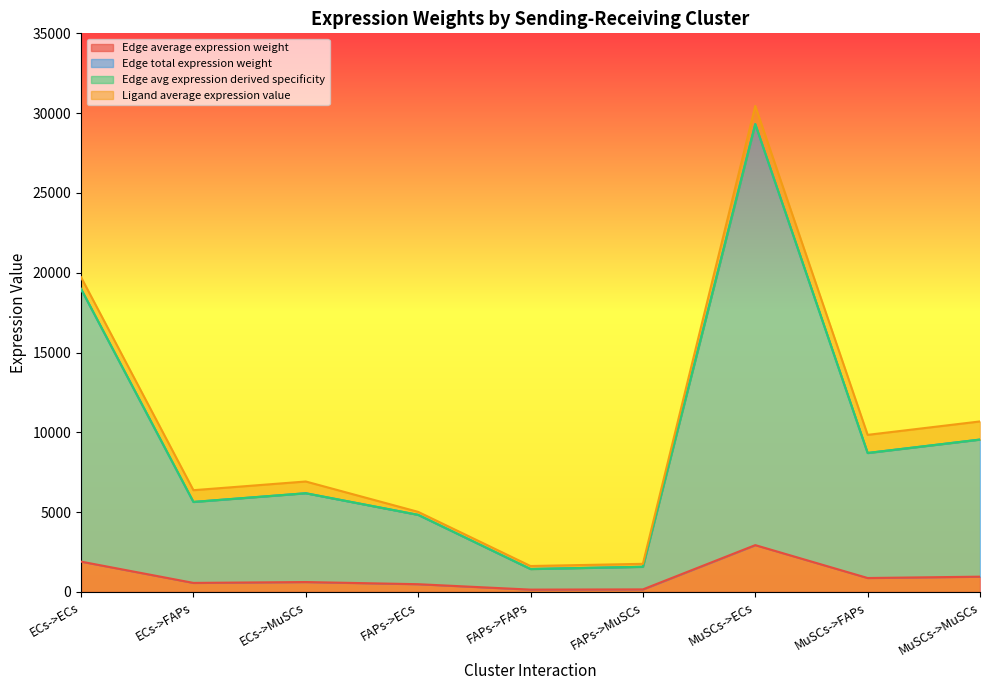

The Edge average expression weight series shows 870.4 at MuSCs->FAPs. True or false?

True